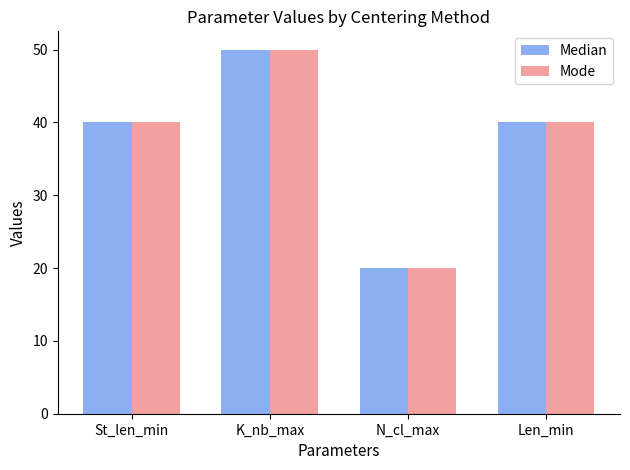

Reading left to right, what are all the values shown in this chart?

Median: 40	50	20	40
Mode: 40	50	20	40